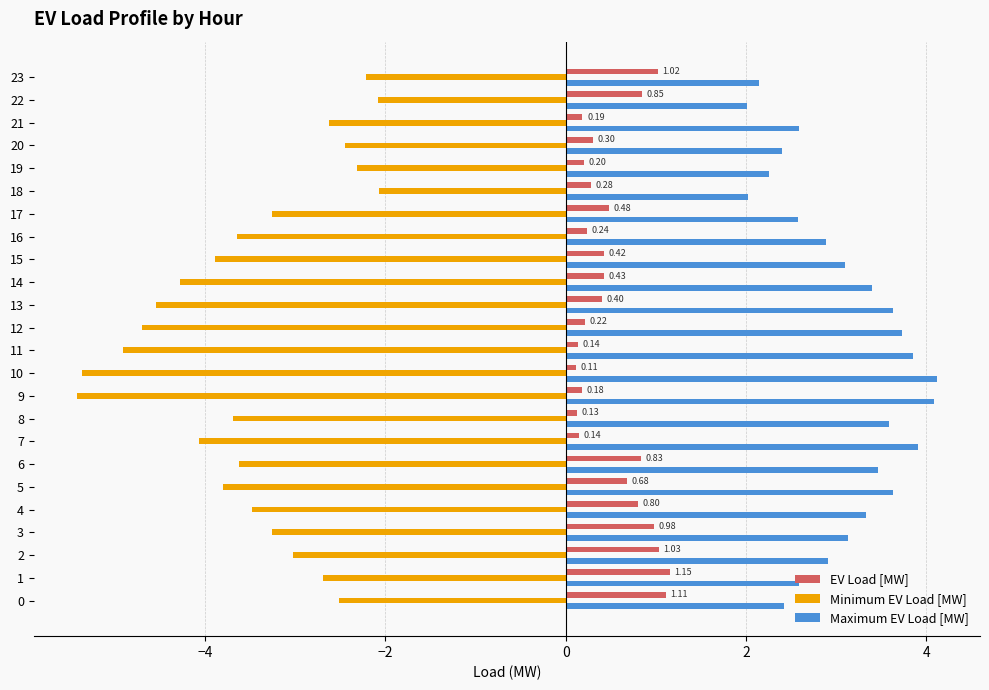

Which series has the widest spread of values?

Minimum EV Load [MW]